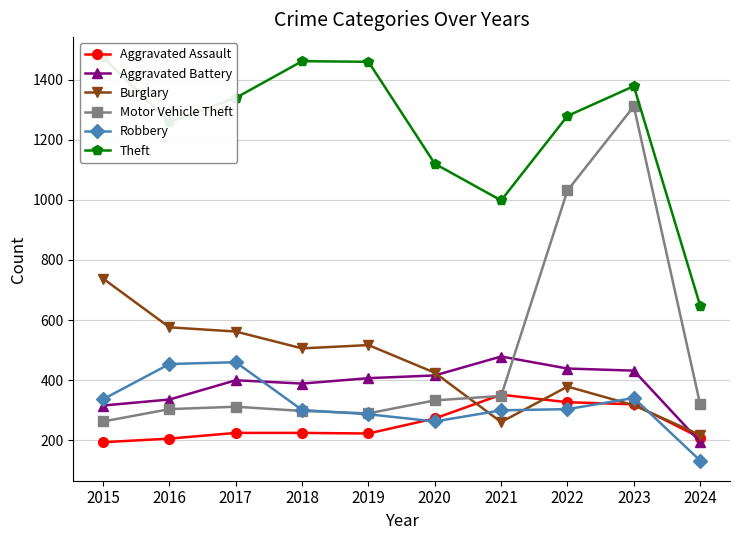

True or false: Motor Vehicle Theft has a value of 263 at 2015.

True